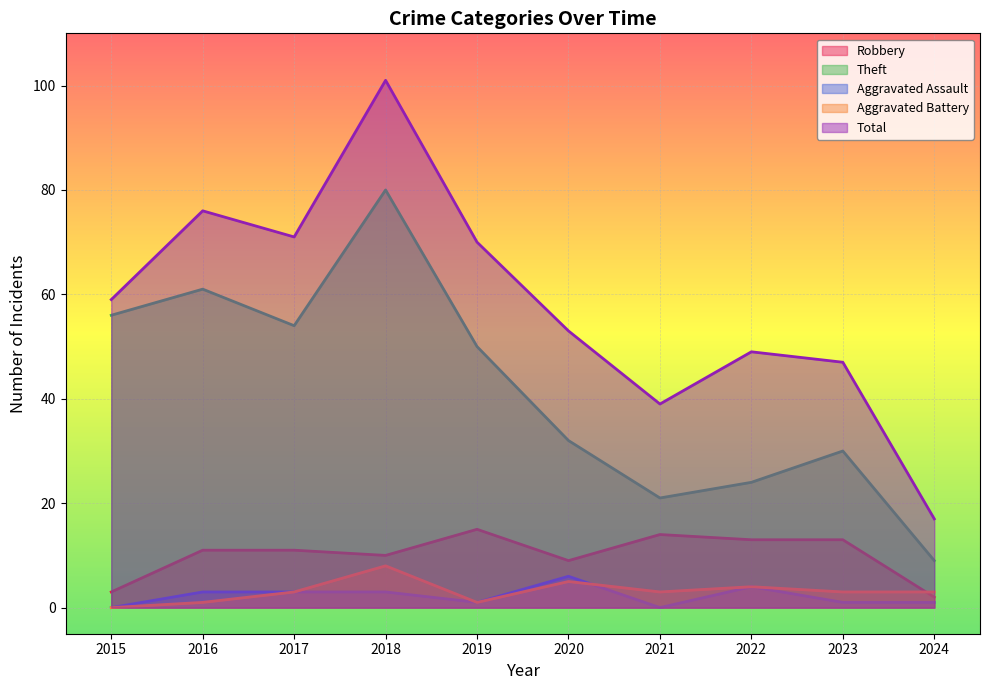

Which label corresponds to the largest value in the chart?

2018